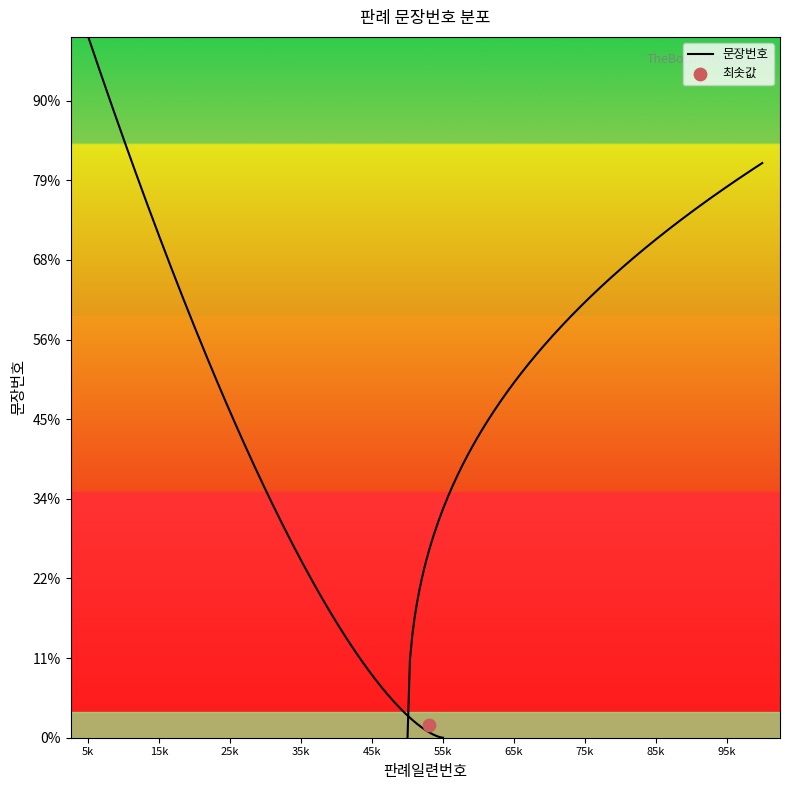

What is the change in value from 4 to 6?

+2